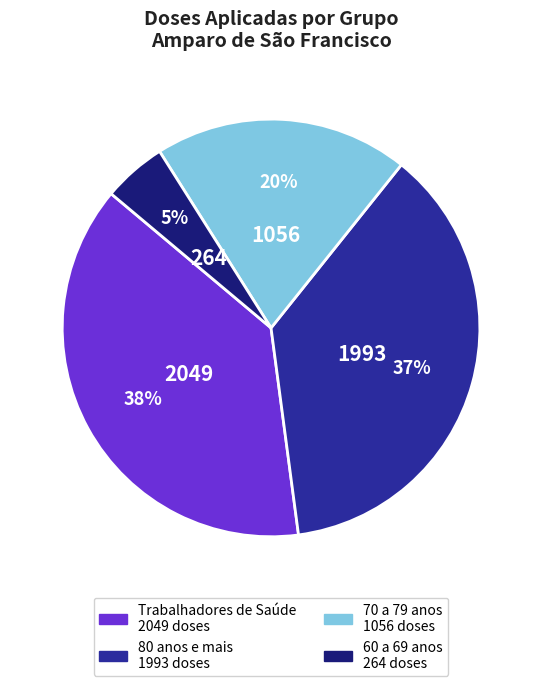

Rank the categories by value from highest to lowest.

Trabalhadores de Saúde, 80 anos e mais, 70 a 79 anos, 60 a 69 anos